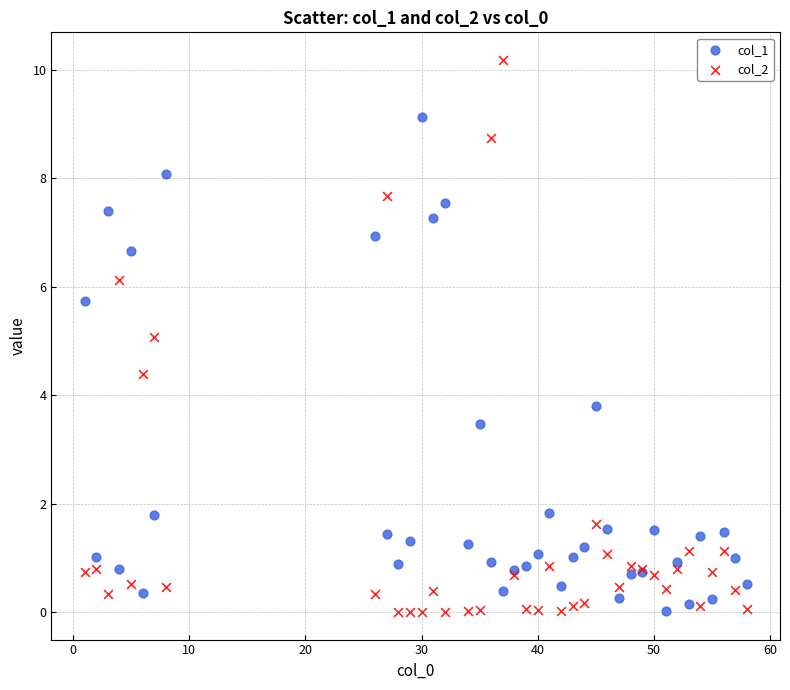

What are all the series names shown in the legend?

col_1, col_2